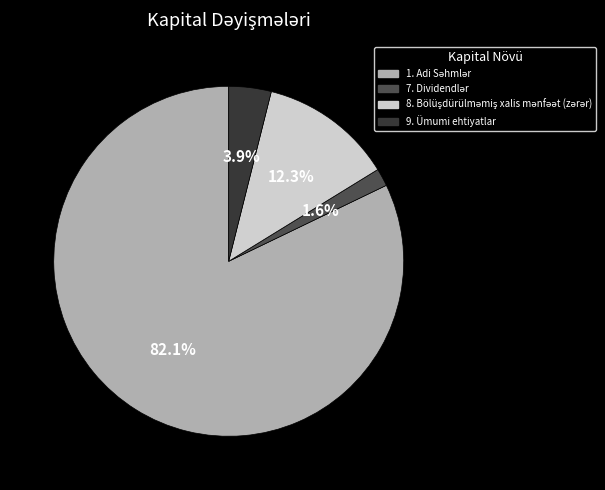

What portion of the pie excludes 9. Ümumi ehtiyatlar?

96.1%